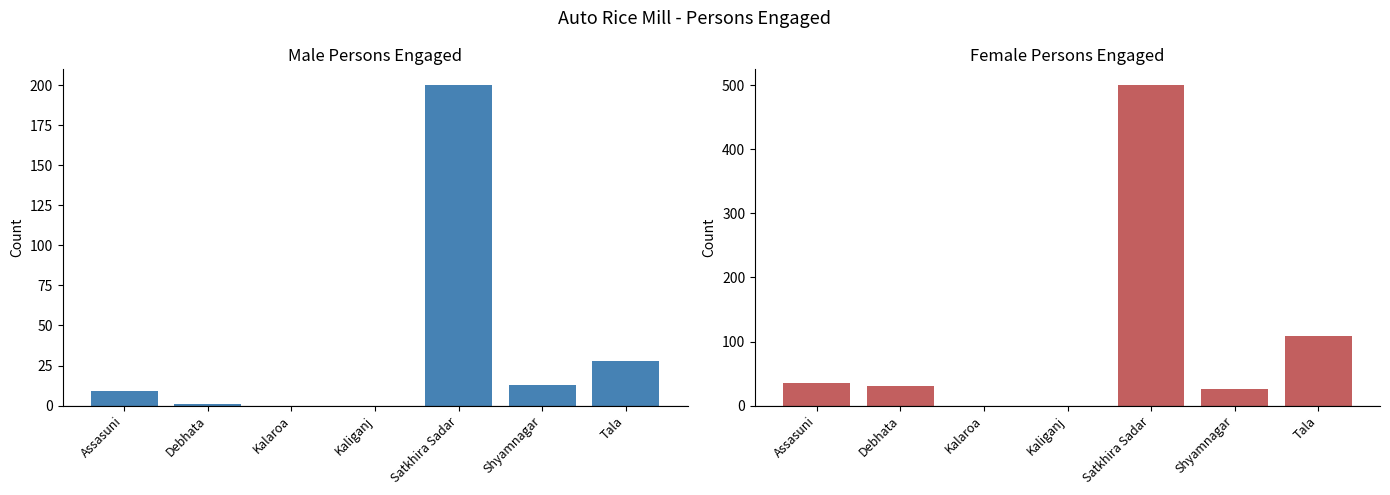

How many values in the Female series exceed 30?

3